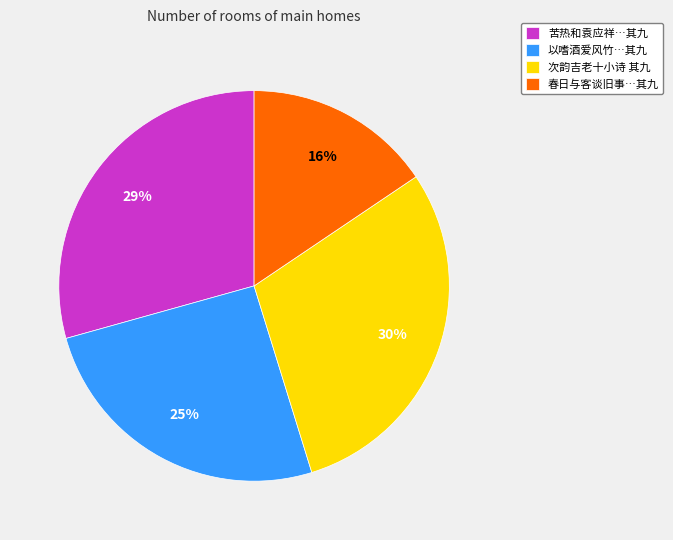

What is the ratio of the value at 以嗜酒爱风竹…其九 to the value at 苦热和袁应祥…其九?

0.9